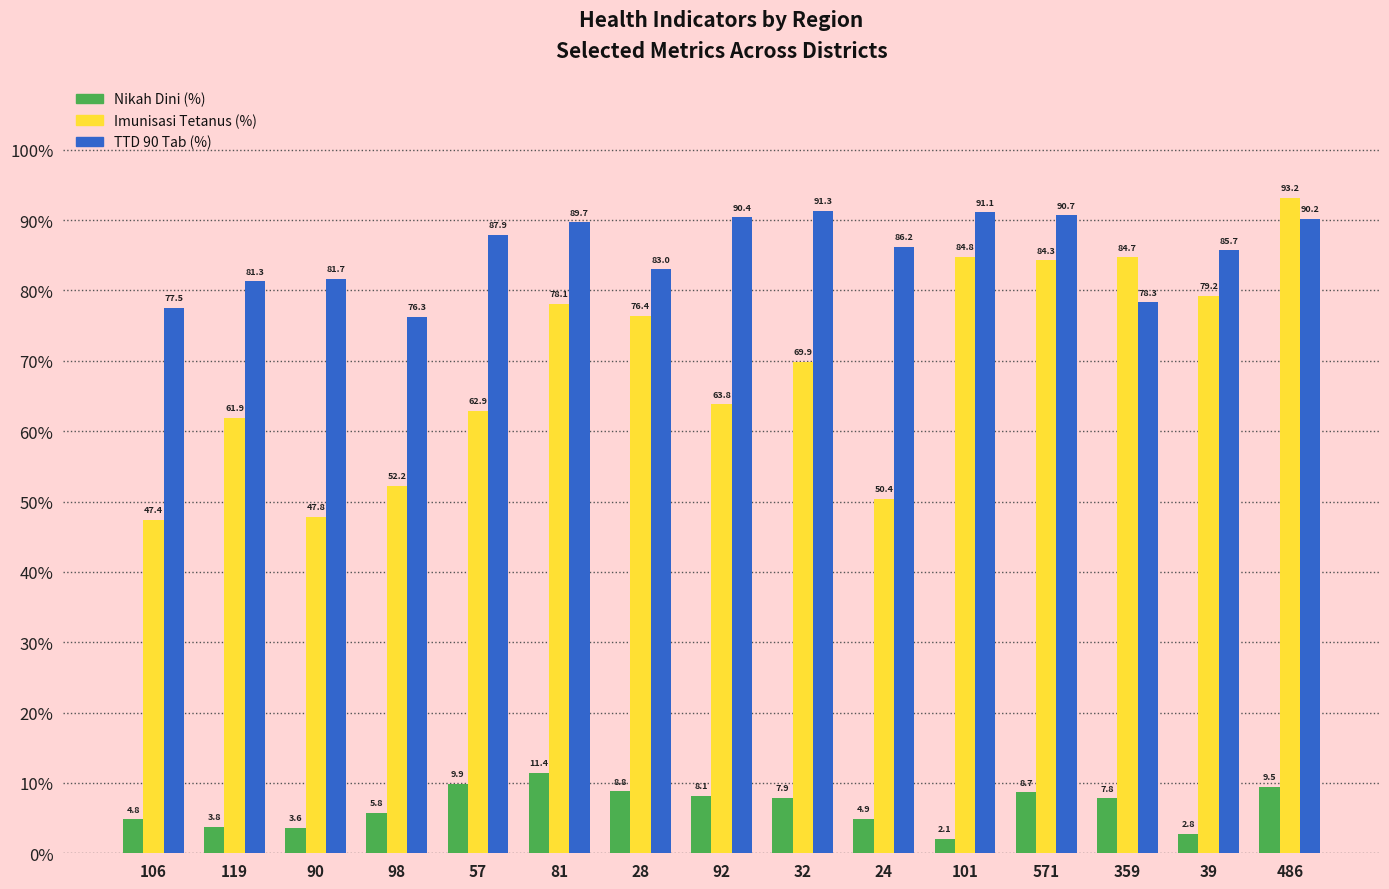

What is the total value across all series at 32?

169.1